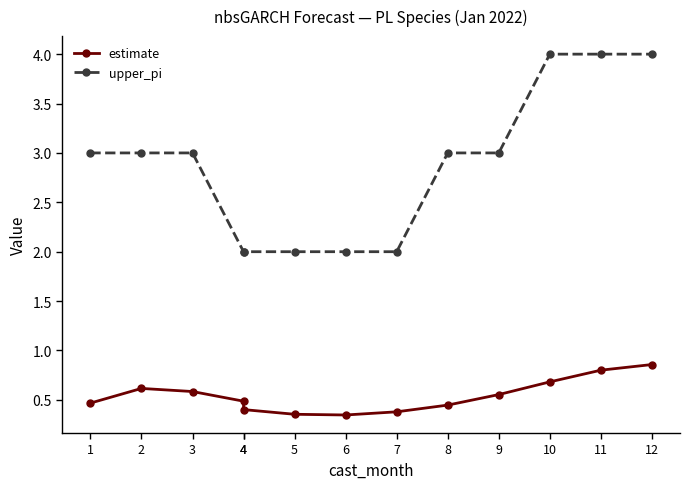

What is the difference between the estimate values at 4 and 2?

0.1